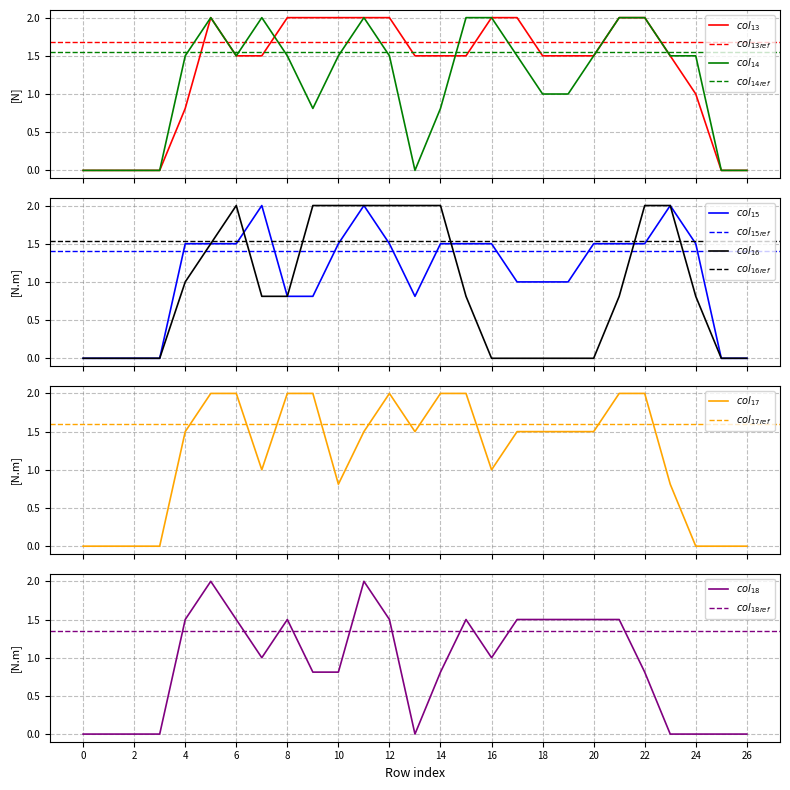

Does the chart display data point markers on the line(s)?

No